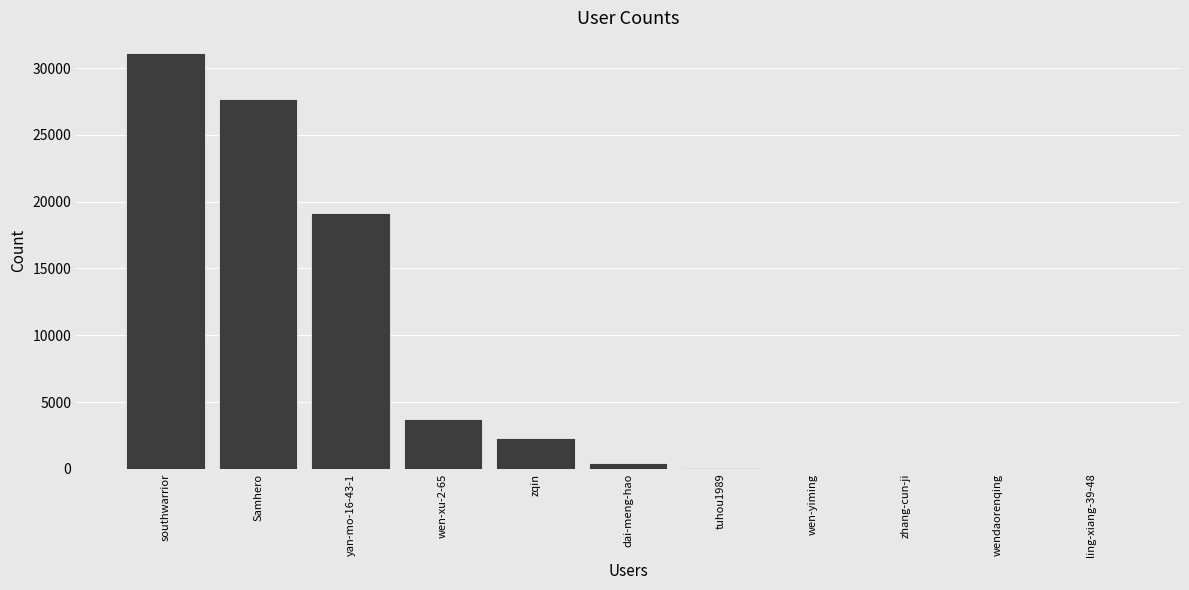

The chart shows a value of 31116 at southwarrior. True or false?

True